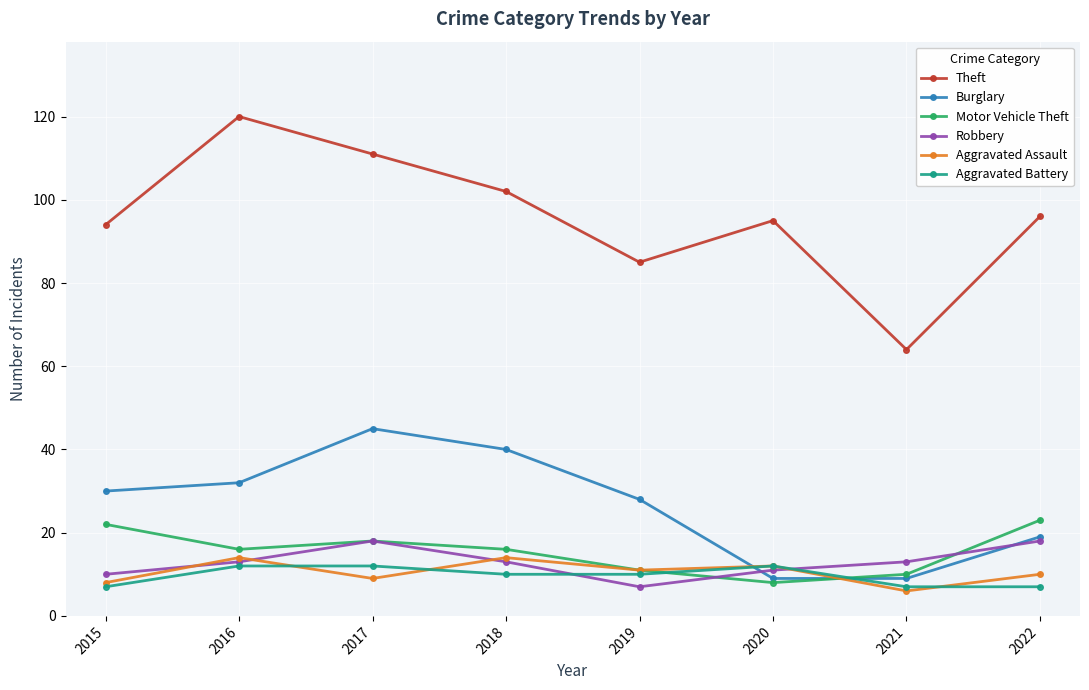

Which series has the largest total across all categories?

Theft